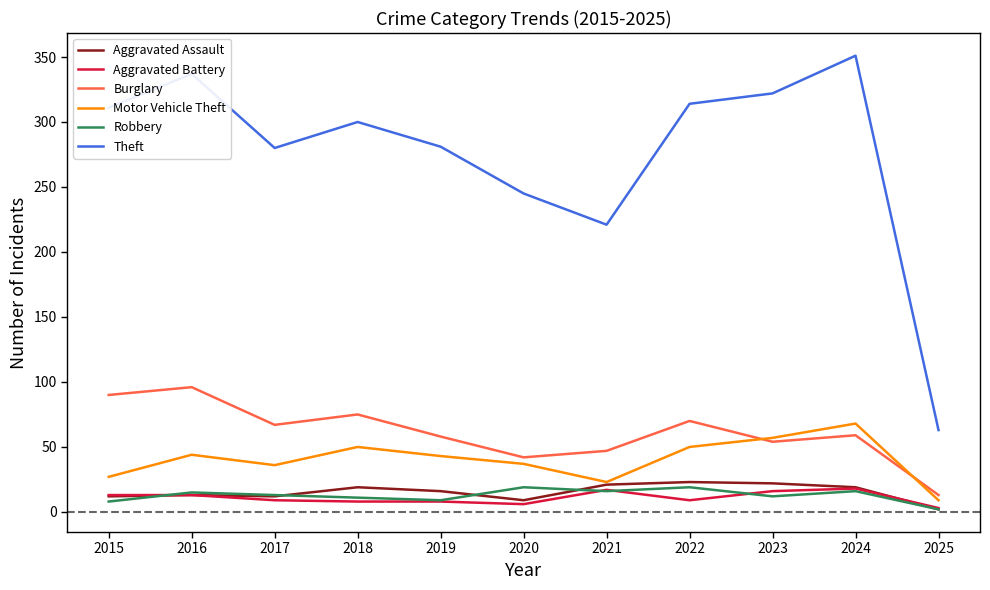

How many distinct data groups are displayed?

6